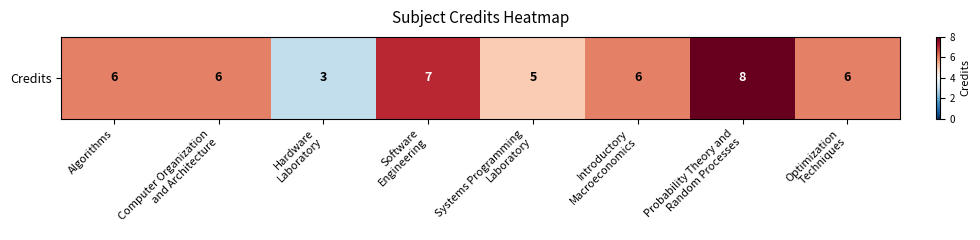

The value at Introductory
Macroeconomics is 6. True or false?

True